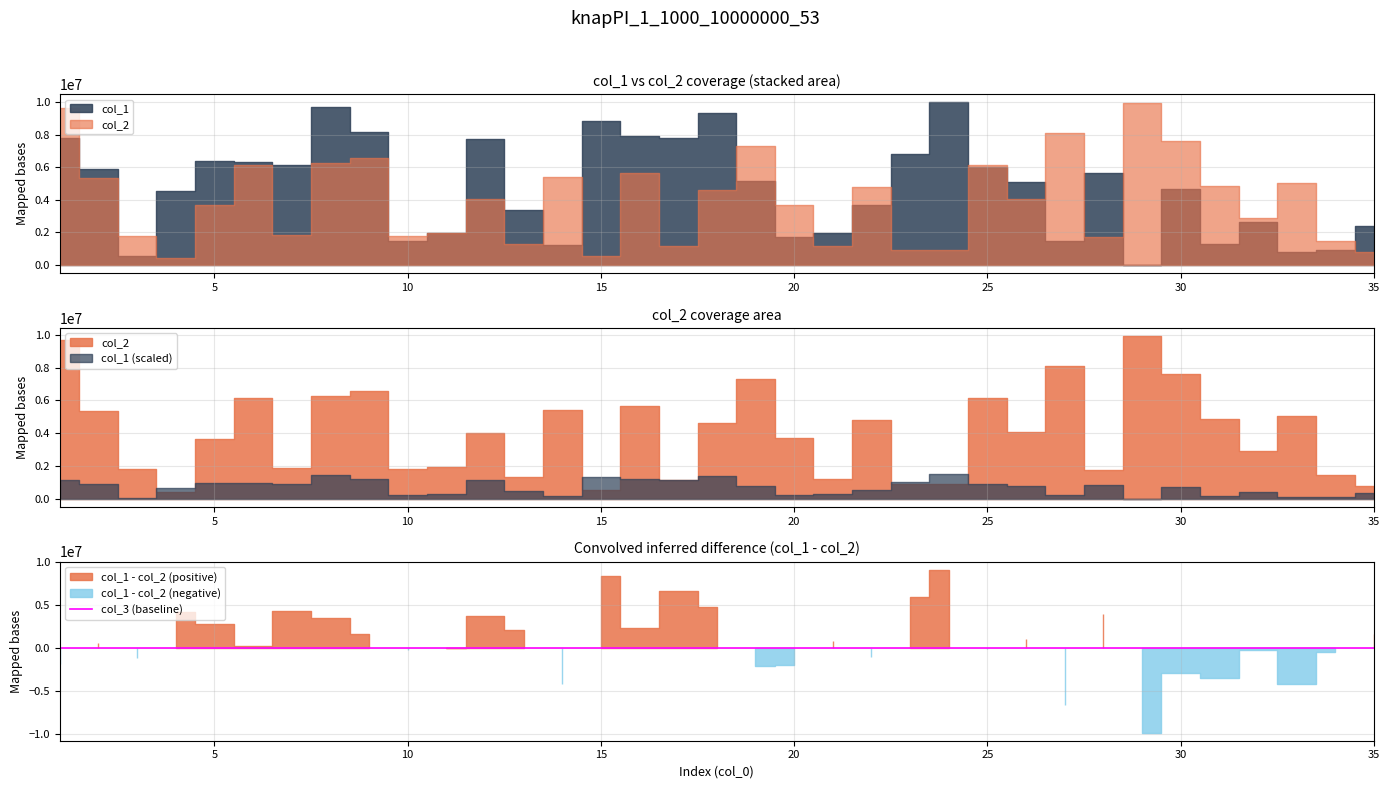

Reading left to right, what are all the values shown in this chart?

col_1: 7769116	5893362	536507	4531950	6373392	6331712	6130518	9708214	8141028	1504170	1952474	7710370	3380271	1230101	8854601	7921782	7784088	9302128	5162526	1730966	1988143	3661981	6791626	9988658	6016719	5078064	1469833	5666477	31346	4666207	1319687	2665581	779244	915595	2396934
col_2: 9661025	5350965	1787537	427042	3657312	6132207	1847958	6262358	6546919	1791881	1944213	4022887	1302181	5414395	568013	5661411	1159879	4629943	7306049	3704500	1177884	4781517	914224	931512	6146706	4051854	8111322	1733554	9920568	7630199	4853901	2905731	5022878	1481073	803151
col_3: 1	1	1	1	1	1	1	1	1	1	1	1	1	1	1	1	1	1	1	1	1	1	1	1	1	1	1	1	1	1	1	1	1	1	1